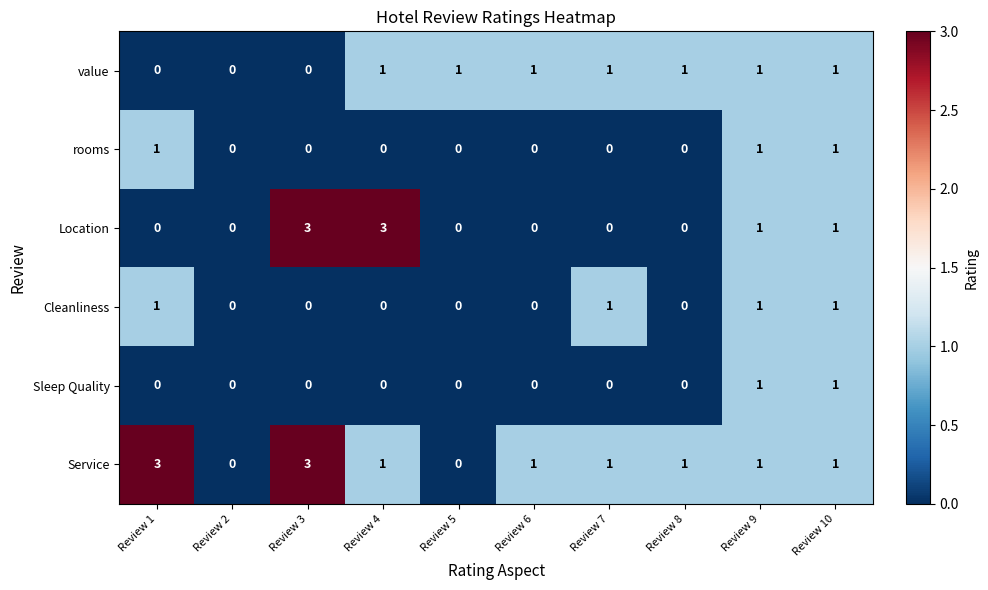

Between Review 3 and Review 4, which series saw the biggest shift?

Service